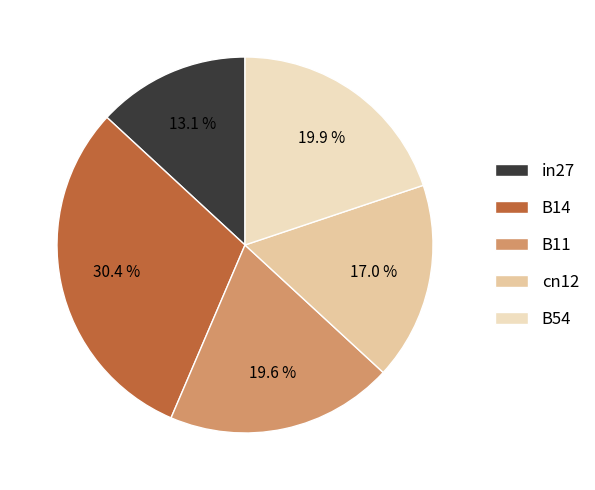

Which has a higher value, in27 or B54?

B54